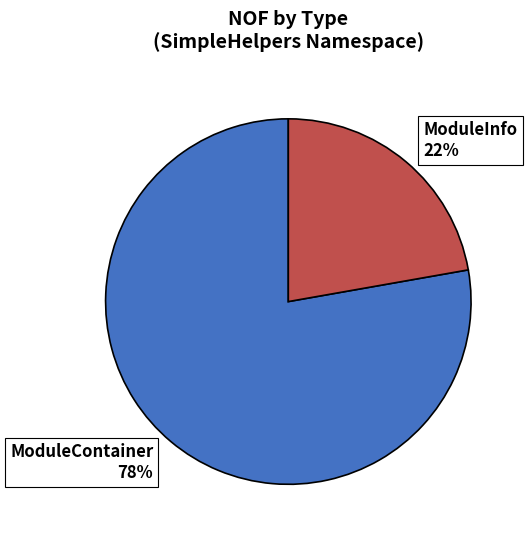

To the nearest percent, what portion does ModuleContainer represent?

78%